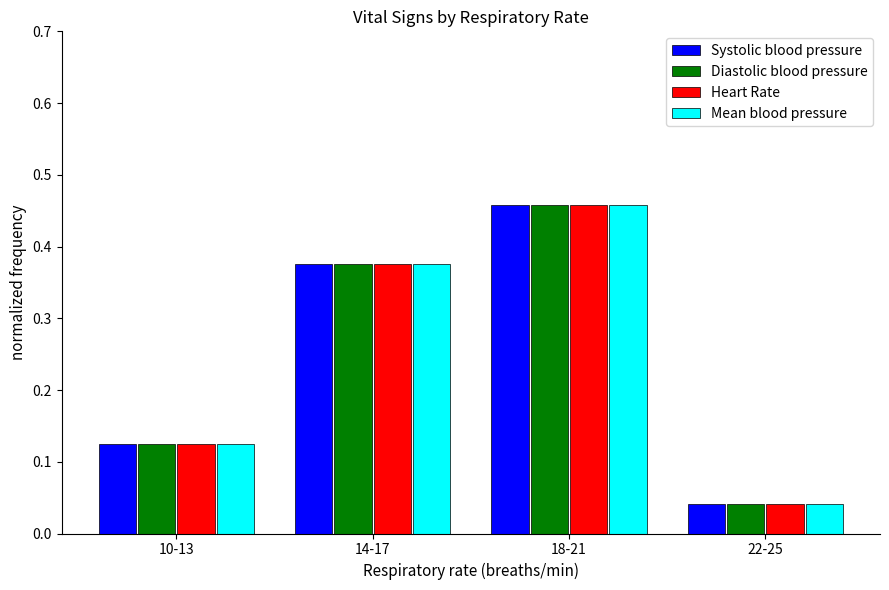

List the labels in order of Diastolic blood pressure value, smallest first.

22-25, 10-13, 14-17, 18-21